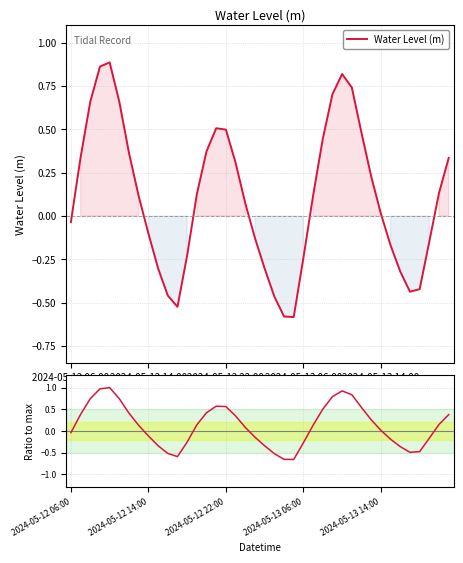

What is the greatest value displayed?

1.0